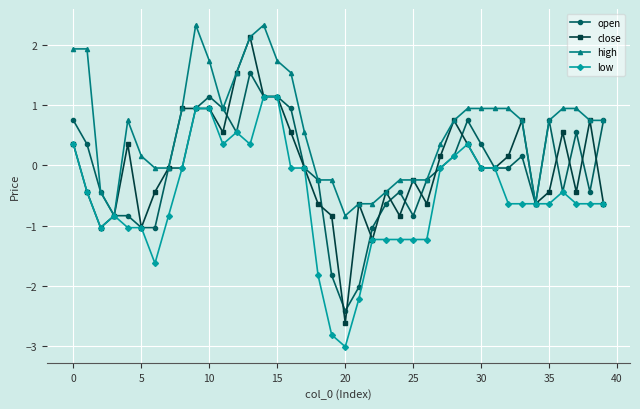

What is the maximum value for high?

2.3